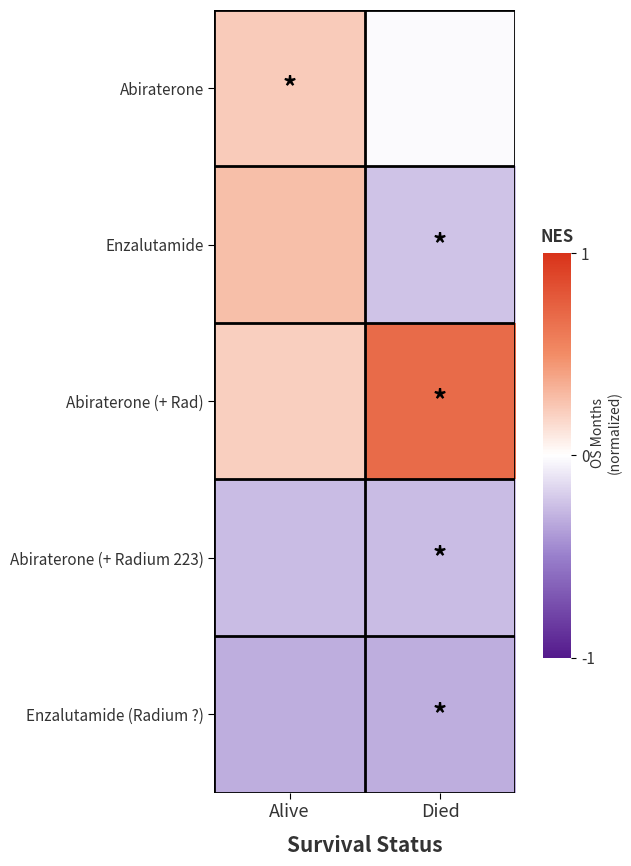

At how many categories does at least one series exceed 0?

2